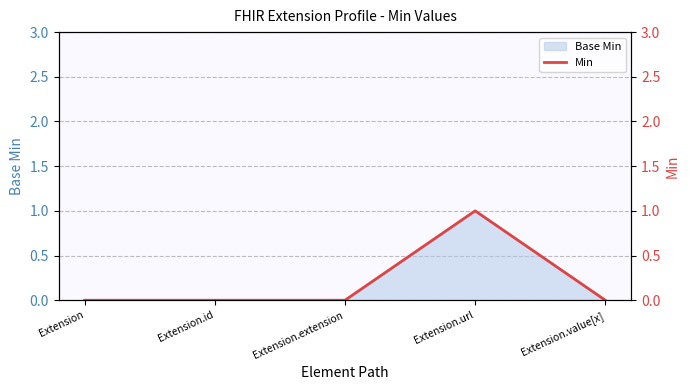

What position from the left is Extension?

1